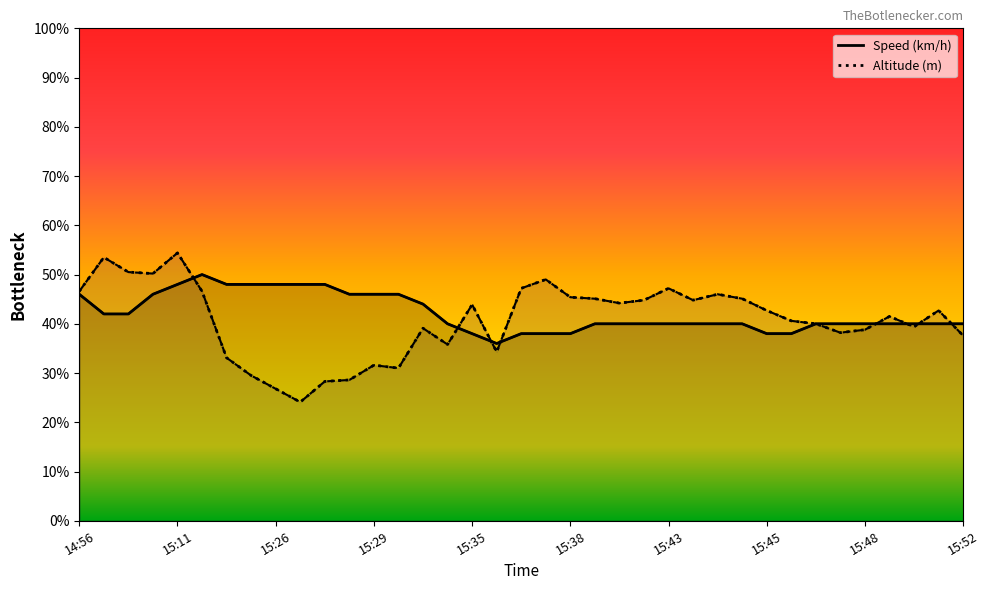

What are all the series names shown in the legend?

Speed (km/h), Altitude (m)